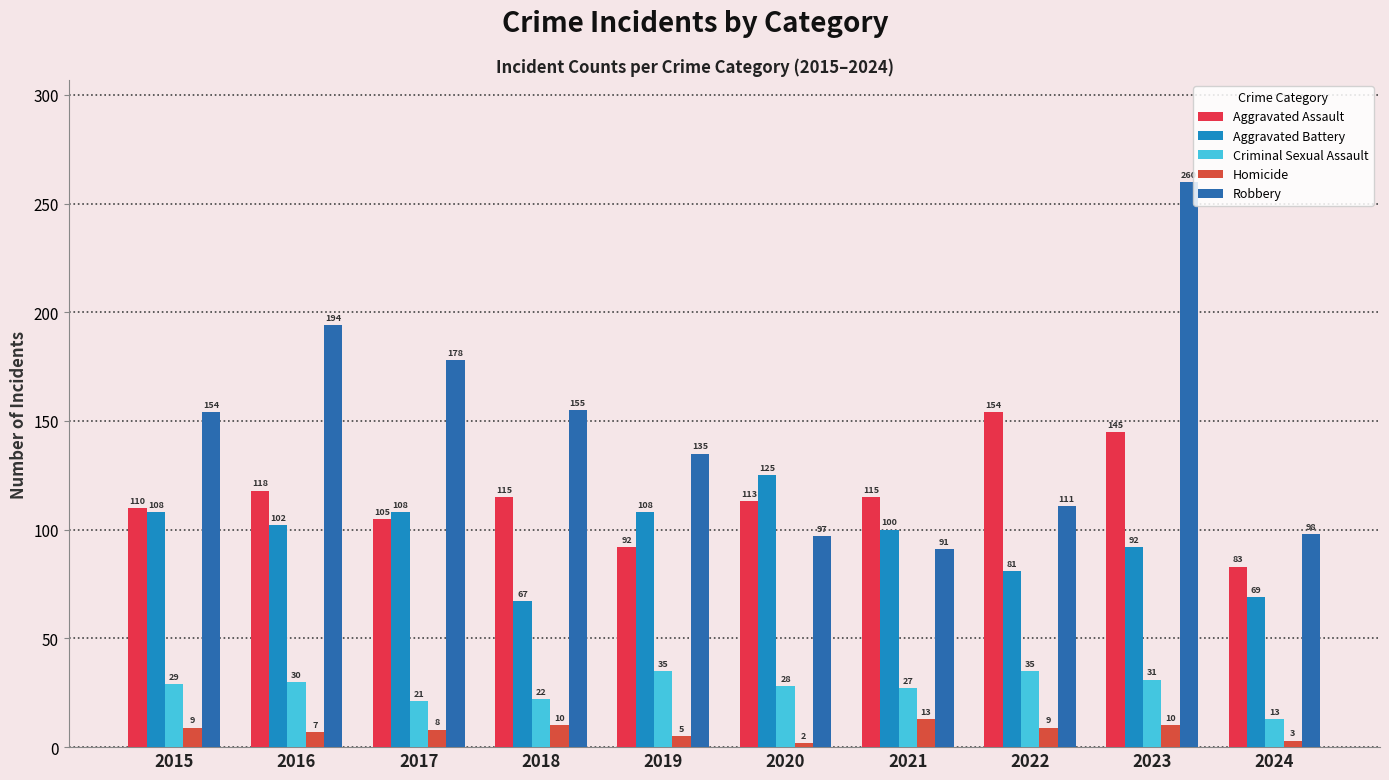

At 2016, list the series in order from largest to smallest.

Robbery, Aggravated Assault, Aggravated Battery, Criminal Sexual Assault, Homicide